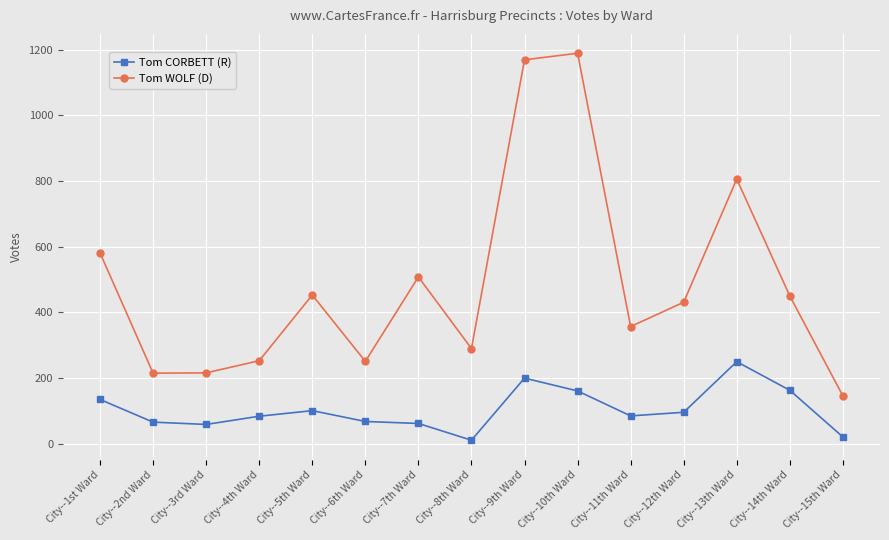

Where does the Tom CORBETT (R) series first go above 85?

City--1st Ward